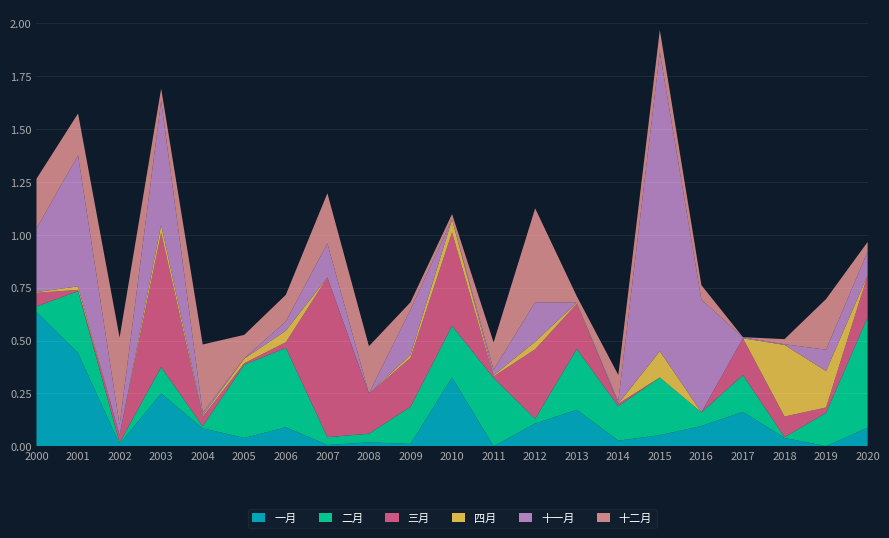

Reading right to left, what are all the values shown in this chart?

一月: 2020=0.1	2019=0.0	2018=0.0	2017=0.2	2016=0.1	2015=0.1	2014=0.0	2013=0.2	2012=0.1	2011=0.0	2010=0.3	2009=0.0	2008=0.0	2007=0.0	2006=0.1	2005=0.0	2004=0.1	2003=0.2	2002=0.0	2001=0.4	2000=0.6
二月: 2020=0.5	2019=0.2	2018=0.0	2017=0.2	2016=0.1	2015=0.3	2014=0.2	2013=0.3	2012=0.0	2011=0.3	2010=0.2	2009=0.2	2008=0.0	2007=0.0	2006=0.4	2005=0.3	2004=0.0	2003=0.1	2002=0.0	2001=0.3	2000=0.0
三月: 2020=0.2	2019=0.0	2018=0.1	2017=0.2	2016=0.0	2015=0.0	2014=0.0	2013=0.2	2012=0.3	2011=0.0	2010=0.4	2009=0.2	2008=0.2	2007=0.8	2006=0.0	2005=0.0	2004=0.0	2003=0.6	2002=0.0	2001=0.0	2000=0.1
四月: 2020=0.0	2019=0.2	2018=0.3	2017=0.0	2016=0.0	2015=0.1	2014=0.0	2013=0.0	2012=0.0	2011=0.0	2010=0.1	2009=0.0	2008=0.0	2007=0.0	2006=0.1	2005=0.0	2004=0.0	2003=0.0	2002=0.0	2001=0.0	2000=0.0
十一月: 2020=0.1	2019=0.1	2018=0.0	2017=0.0	2016=0.5	2015=1.4	2014=0.0	2013=0.0	2012=0.2	2011=0.0	2010=0.0	2009=0.2	2008=0.0	2007=0.2	2006=0.0	2005=0.0	2004=0.0	2003=0.6	2002=0.0	2001=0.6	2000=0.3
十二月: 2020=0.0	2019=0.2	2018=0.0	2017=0.0	2016=0.1	2015=0.1	2014=0.1	2013=0.0	2012=0.4	2011=0.1	2010=0.0	2009=0.0	2008=0.2	2007=0.2	2006=0.1	2005=0.1	2004=0.3	2003=0.1	2002=0.4	2001=0.2	2000=0.2